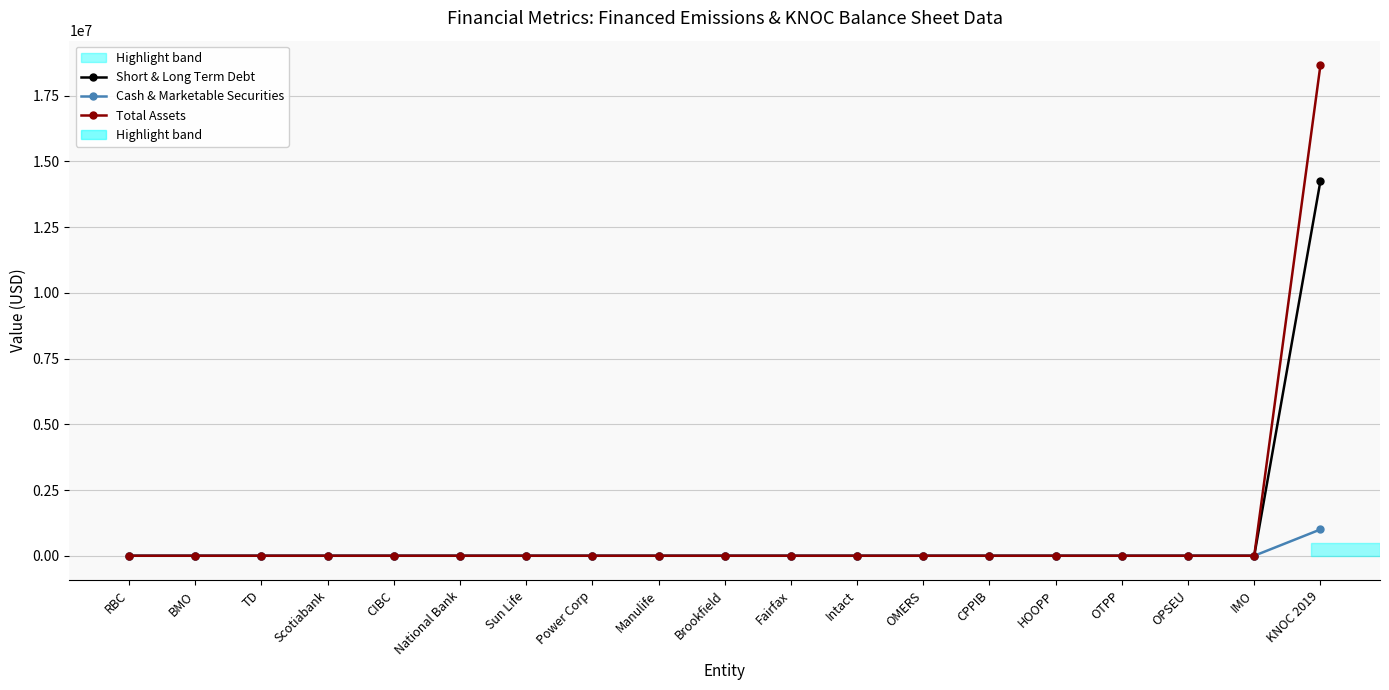

True or false: Short & Long Term Debt has a value of 8434614.8 at National Bank.

False